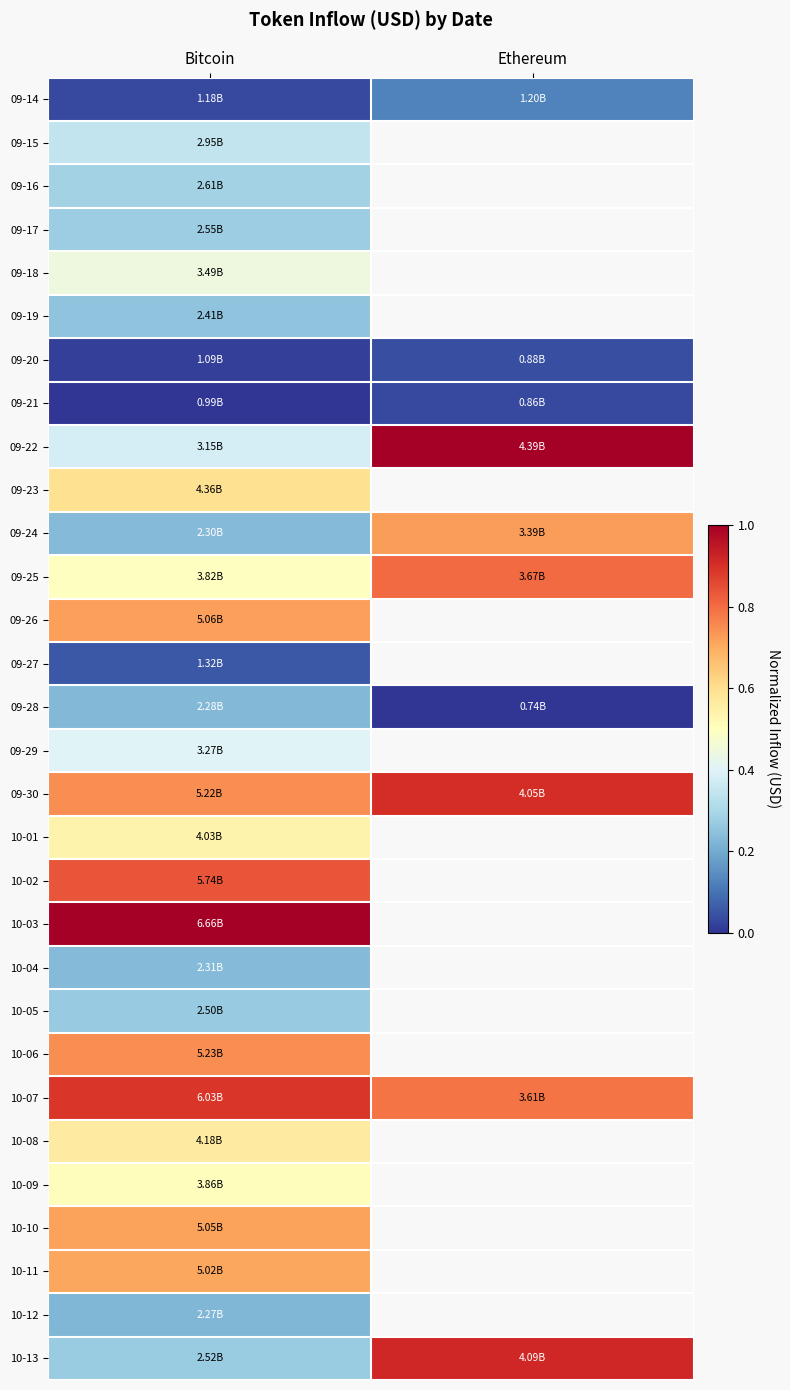

At how many categories does at least one series exceed 0?

2